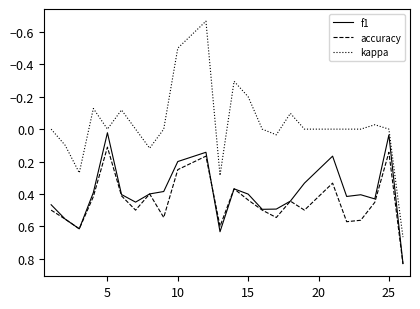

Does the chart display data point markers on the line(s)?

No